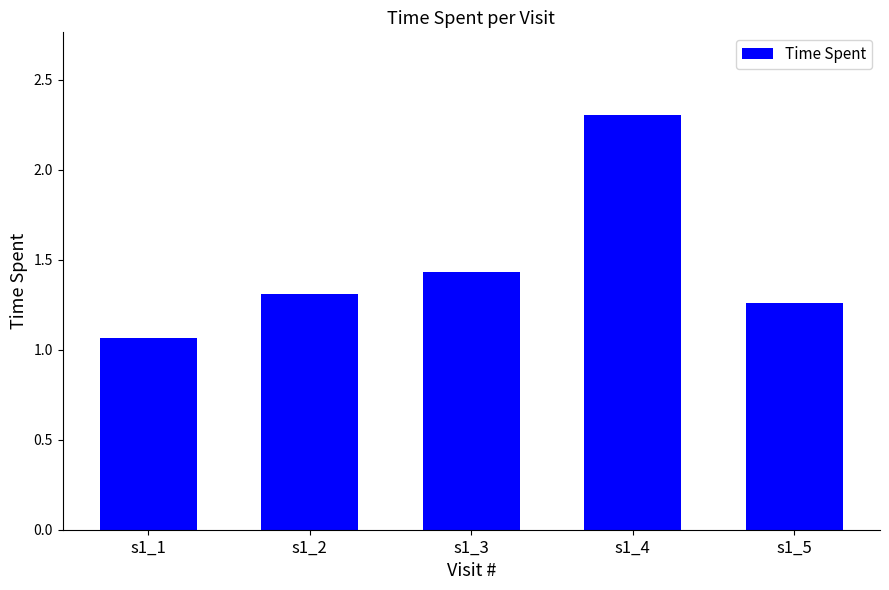

What is the greatest value displayed?

2.3